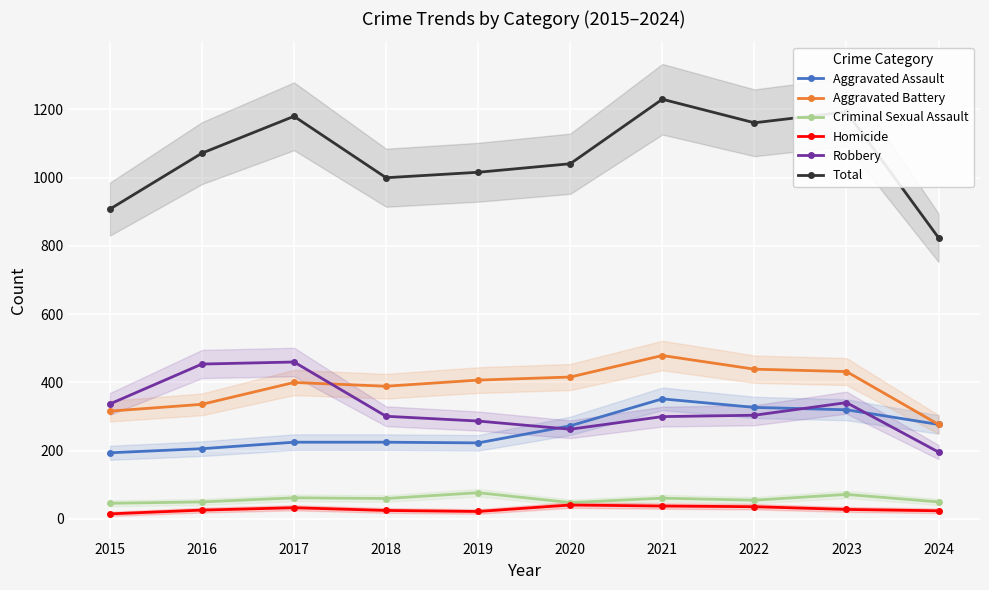

At how many categories does at least one series exceed 379?

10